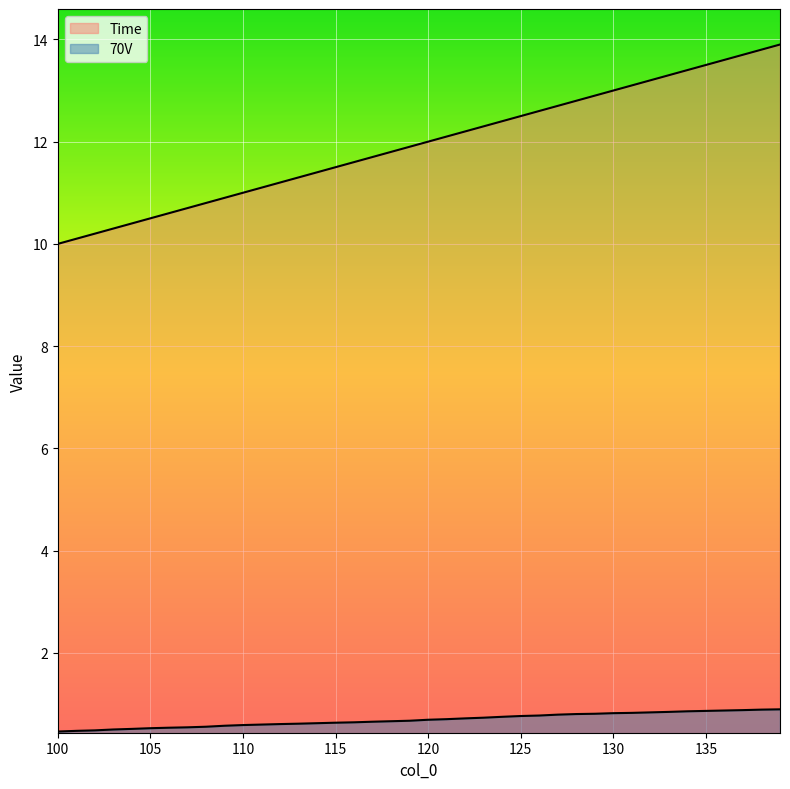

List the labels in order of Time value, largest first.

139, 138, 137, 136, 135, 134, 133, 132, 131, 130, 129, 128, 127, 126, 125, 124, 123, 122, 121, 120, 119, 118, 117, 116, 115, 114, 113, 112, 111, 110, 109, 108, 107, 106, 105, 104, 103, 102, 101, 100